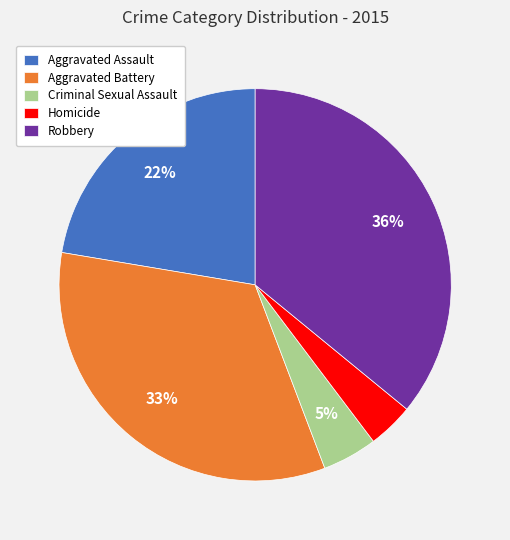

Is the sum of Aggravated Assault and Homicide greater than half?

No